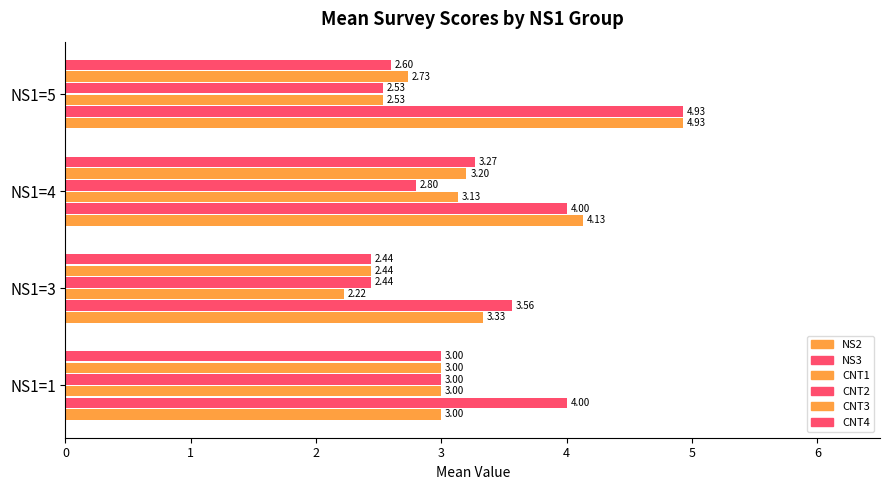

What is the value of the CNT3 bar at the 1st from the left?

3.0